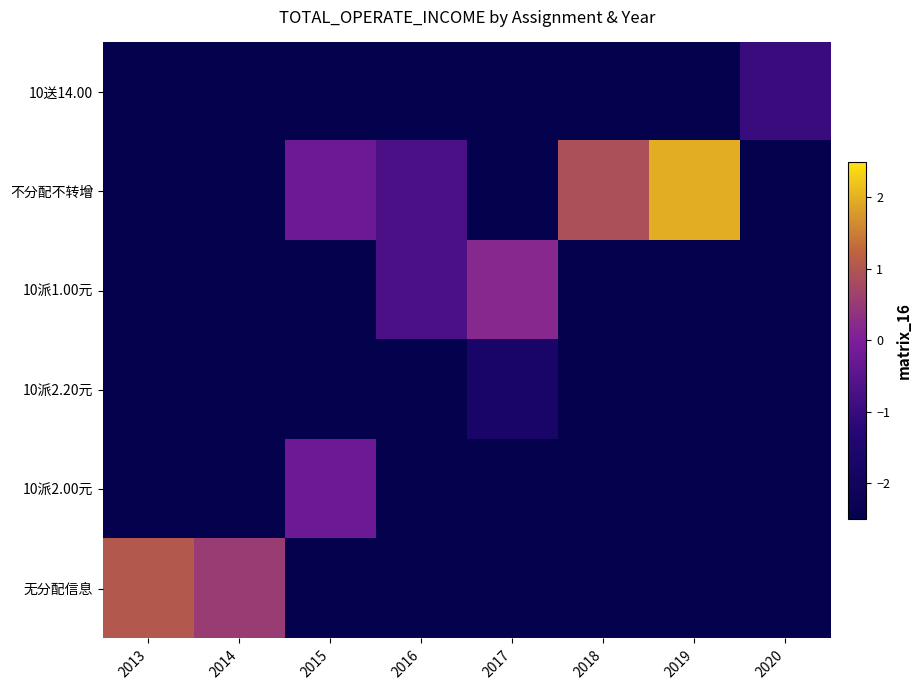

What is the greatest value displayed?

2.0